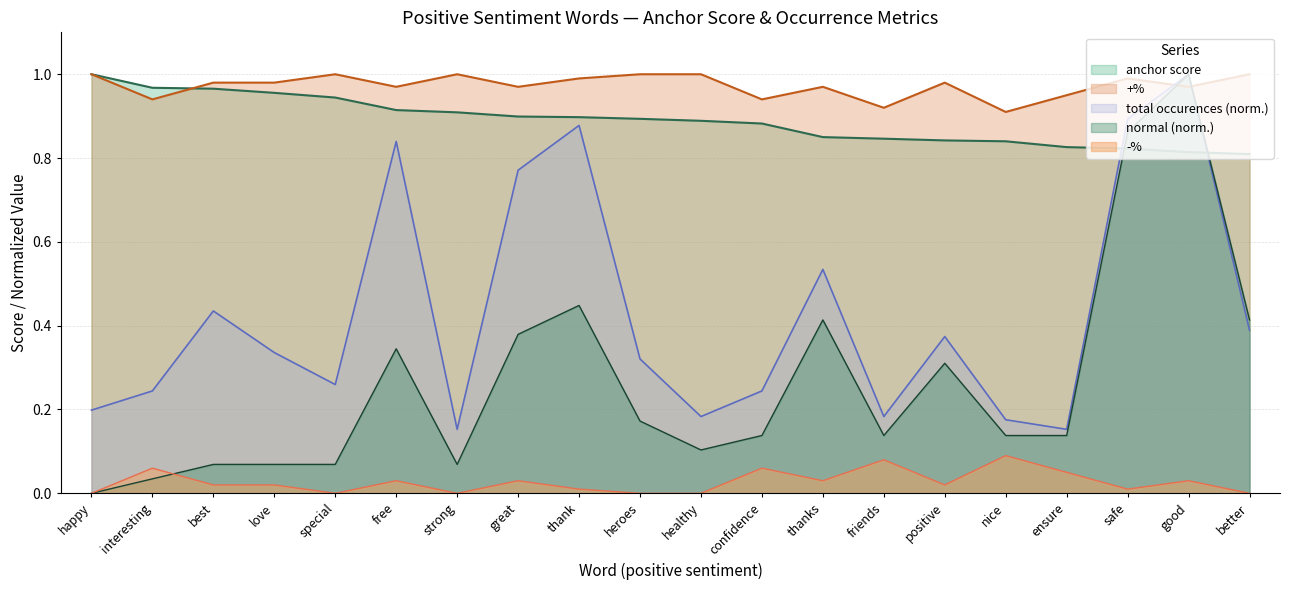

At which label does +% reach its peak?

happy